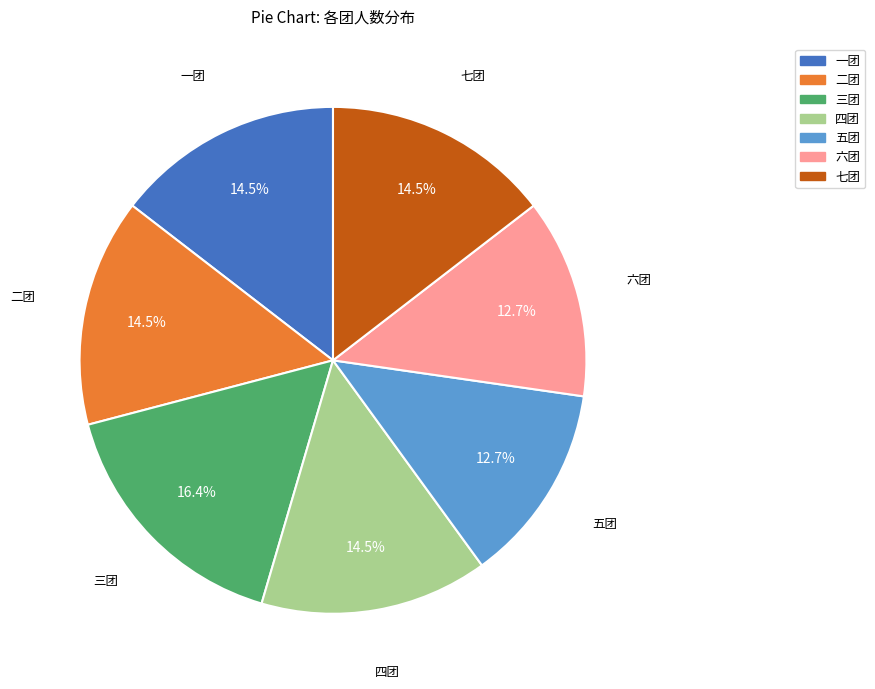

The 七团 slice represents 25% of the pie. True or false?

False